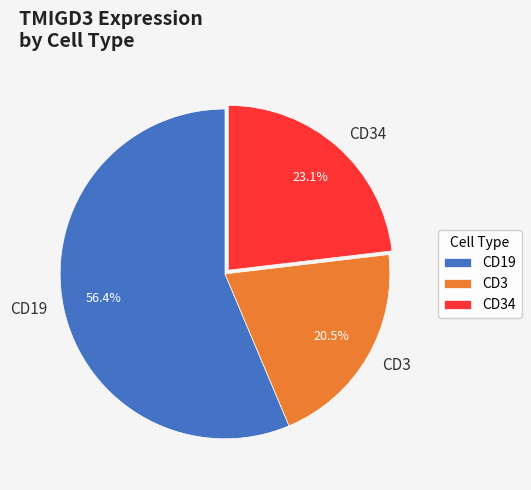

Which has a higher value, CD19 or CD3?

CD19